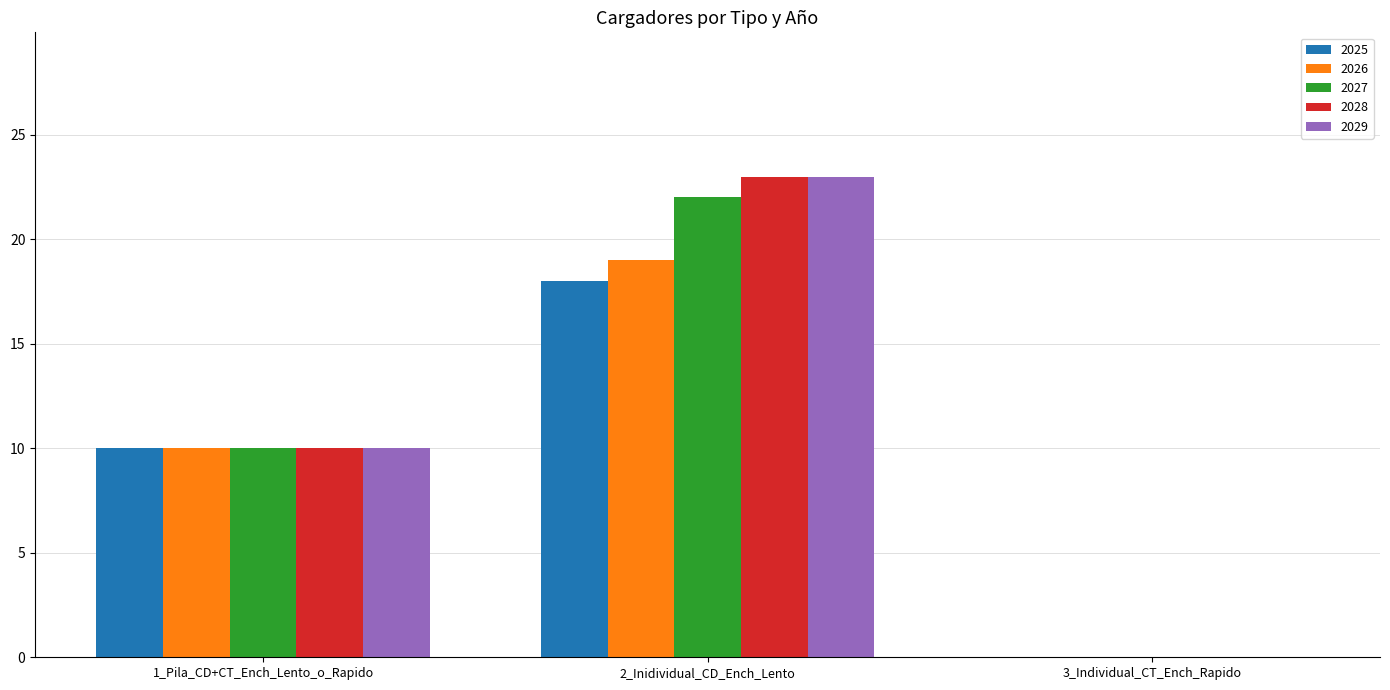

Is the value of 2026 at 1_Pila_CD+CT_Ench_Lento_o_Rapido greater than the value of 2027 at 3_Individual_CT_Ench_Rapido?

Yes